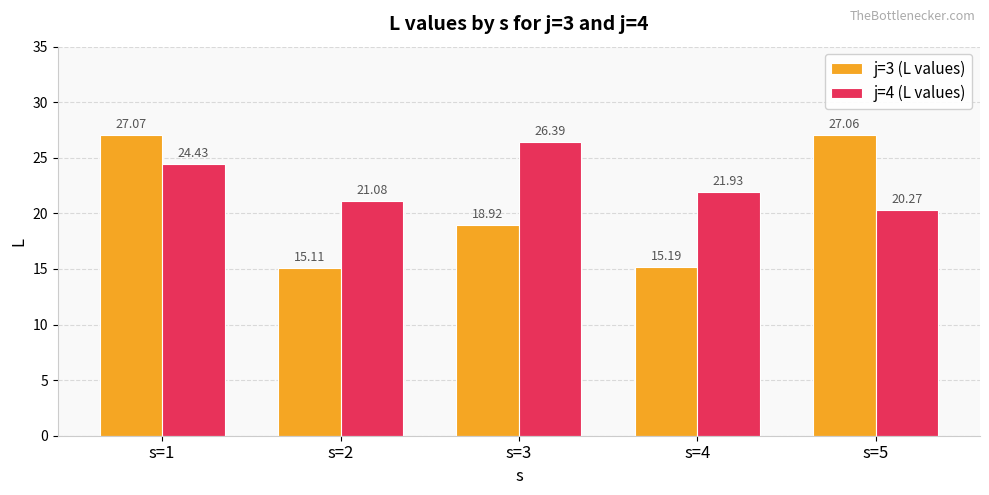

What is the greatest value displayed?

27.1